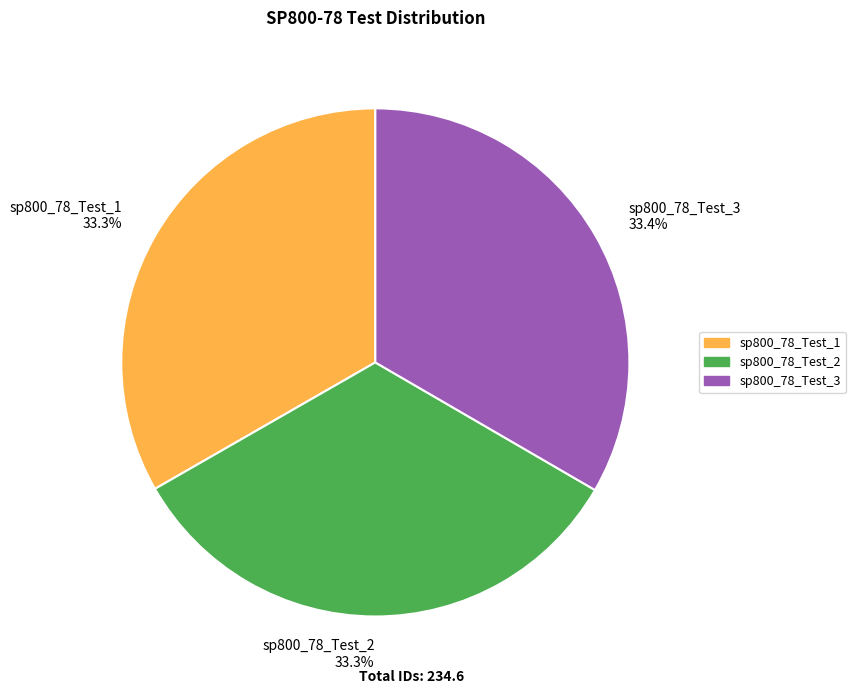

Approximately how many times larger is the value at sp800_78_Test_1 33.3% compared to sp800_78_Test_3 33.4%?

1.0